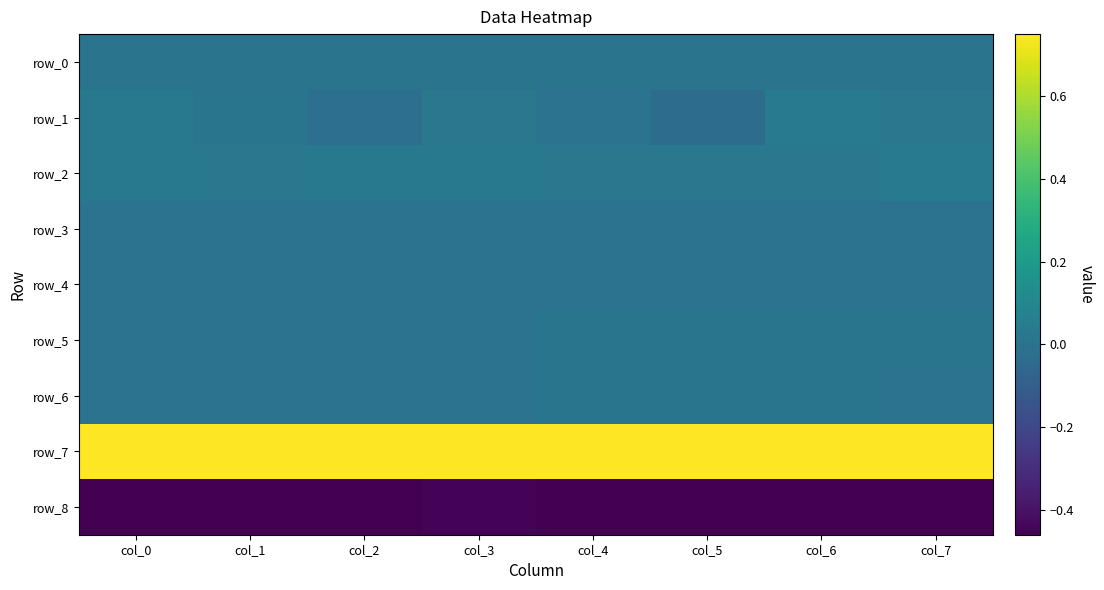

Is it true that row_1 equals 0.0 at col_0?

False